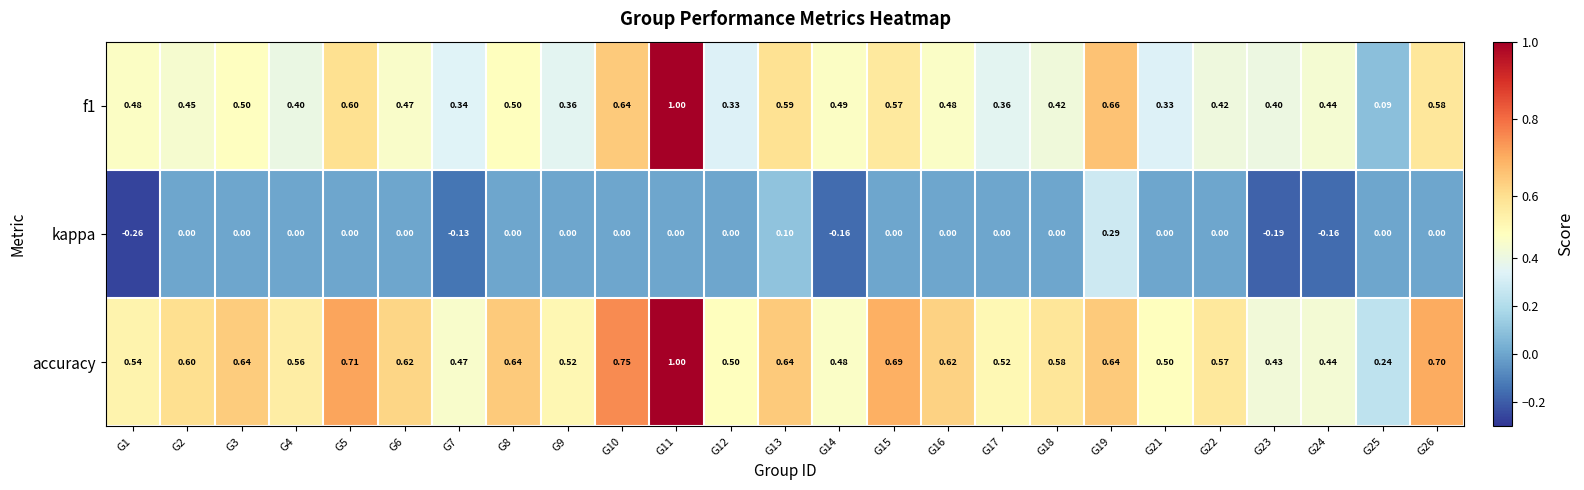

Between G1 and G5, which series saw the biggest shift?

kappa